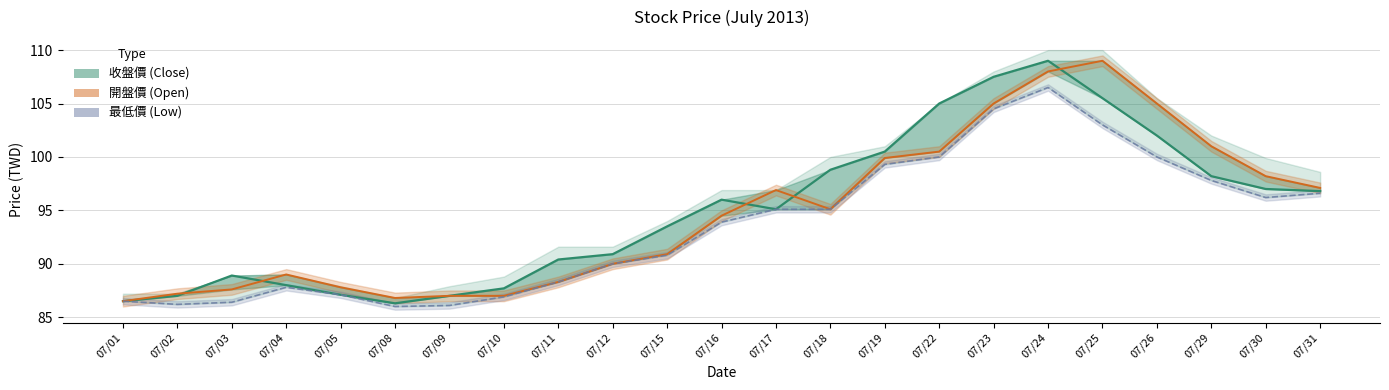

True or false: 開盤價 (Open) and 最低價 (Low) cross at least once.

False